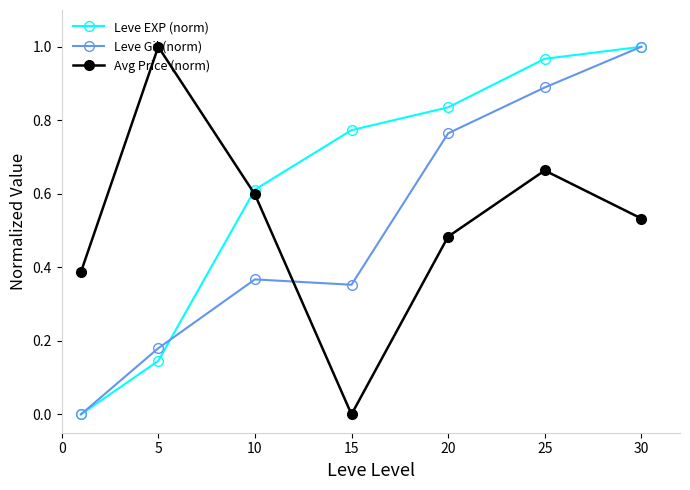

Which series ends up on top after the final intersection of Leve EXP (norm) and Avg Price (norm)?

Leve EXP (norm)